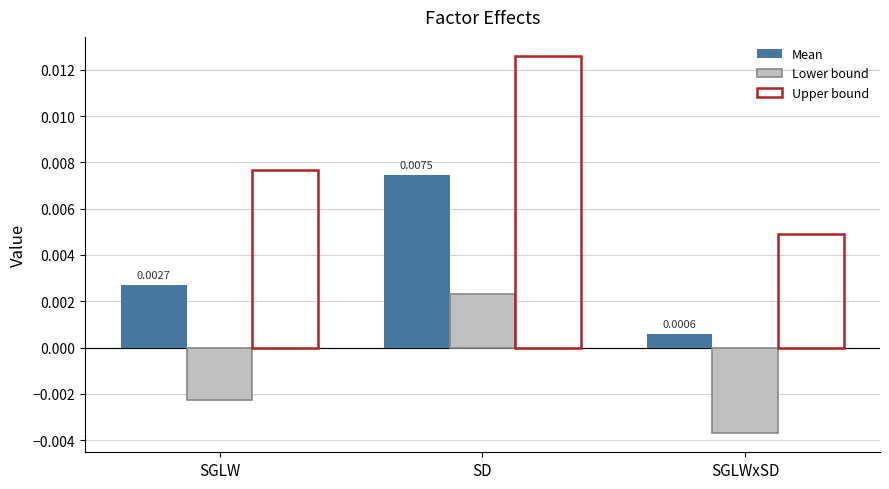

How many bars are there in total?

9